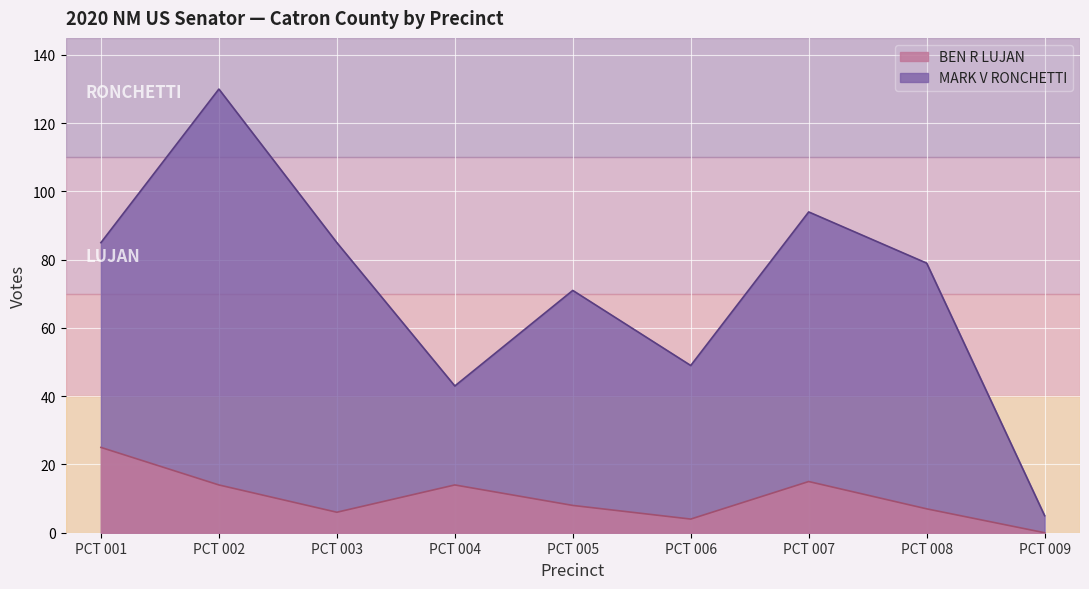

At which label is BEN R LUJAN closest to 12?

PCT 002